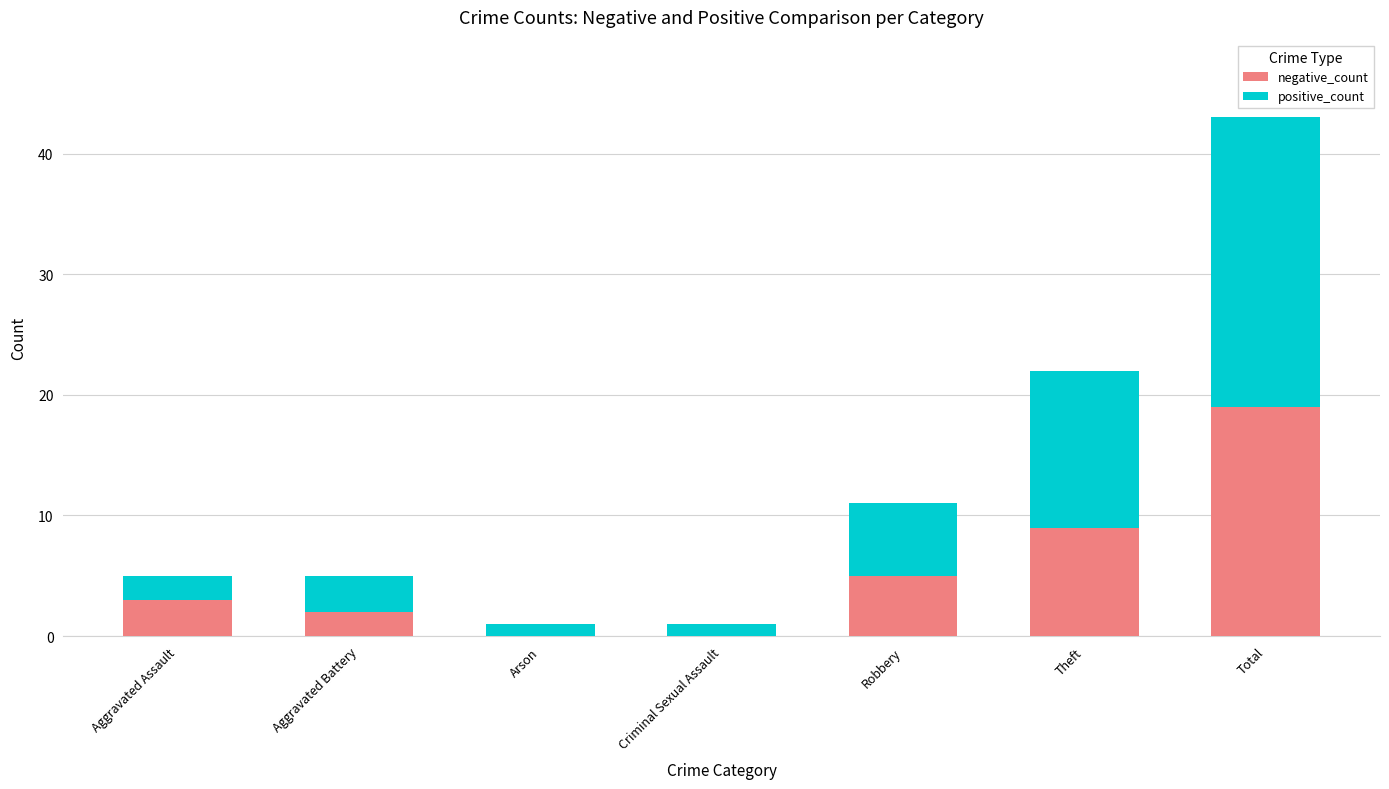

Are the bars horizontal?

No